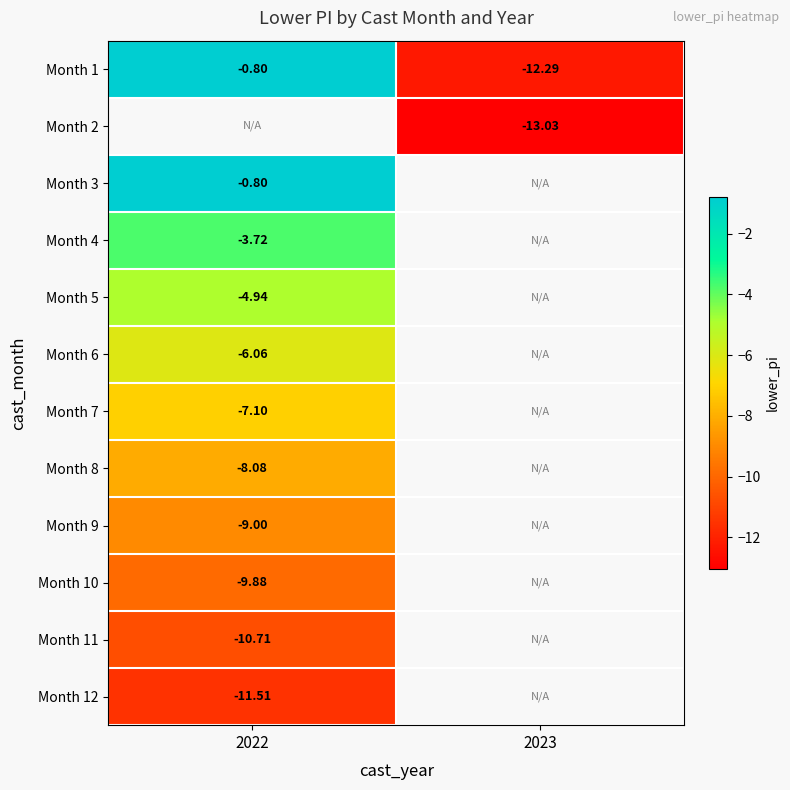

Which category has the lowest value across all series?

2023